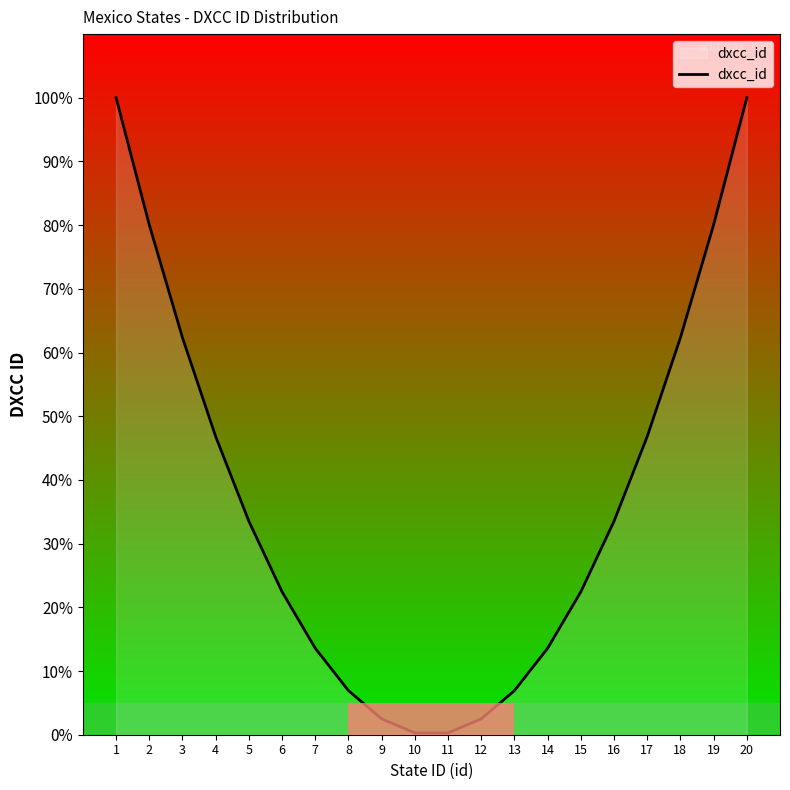

What is the smallest value displayed?

0.3